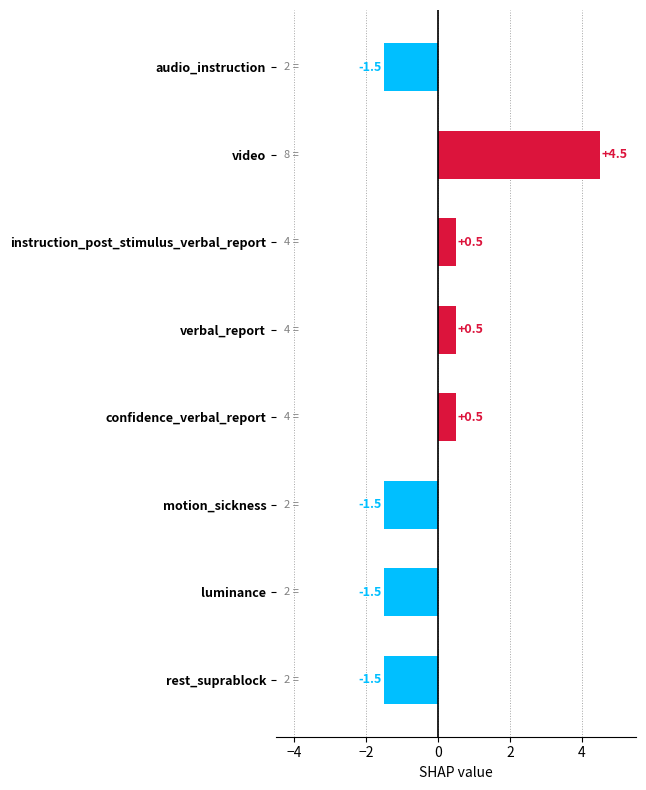

What is the greatest value displayed?

4.5